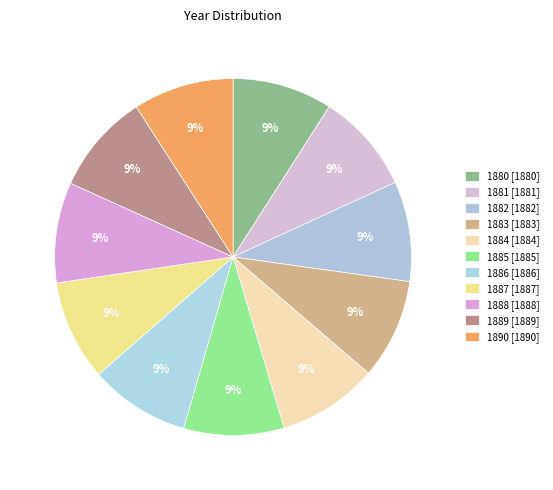

Count the number of slices in the pie.

11